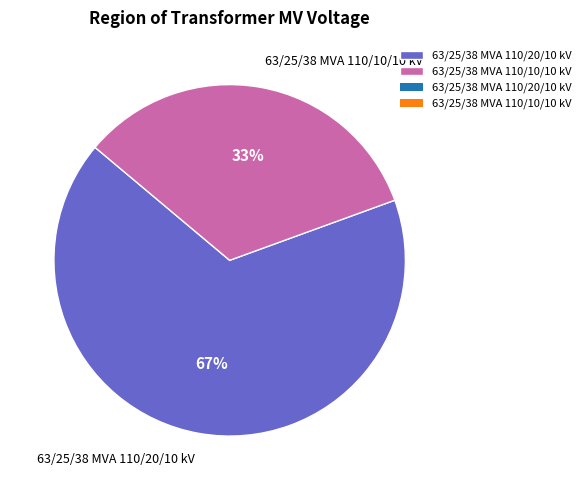

To the nearest percent, what is the average slice percentage?

50%